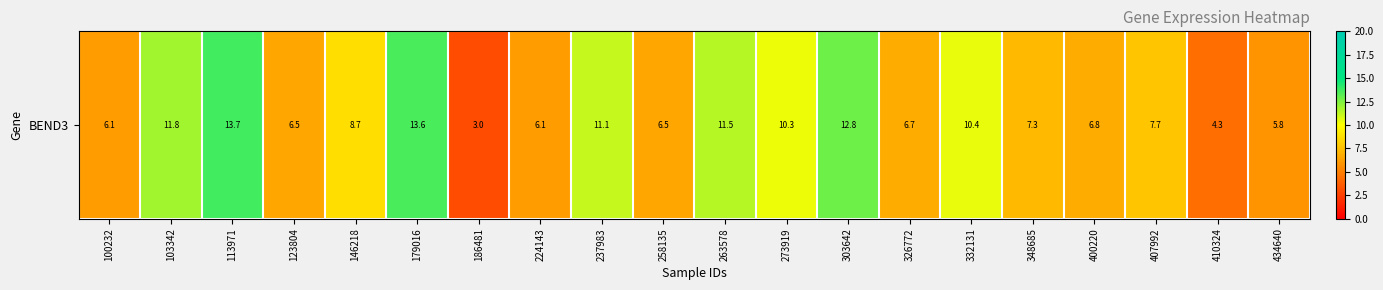

What is the difference between the maximum and second lowest values?

9.3